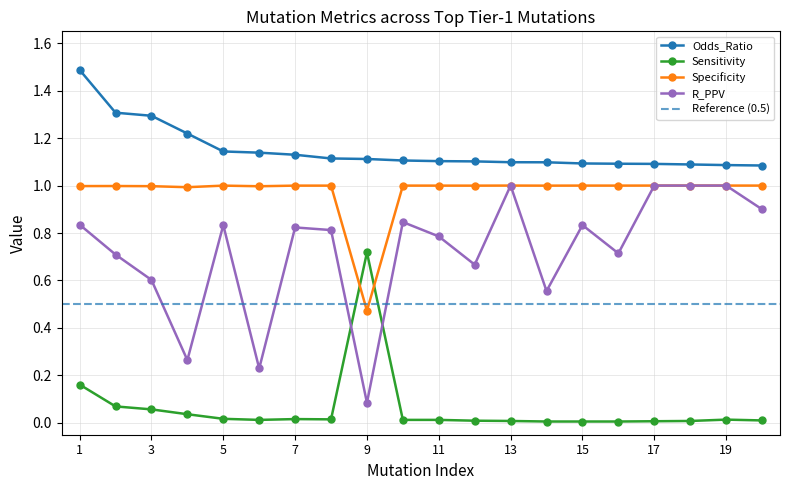

Is this an area chart (filled region under the line)?

No